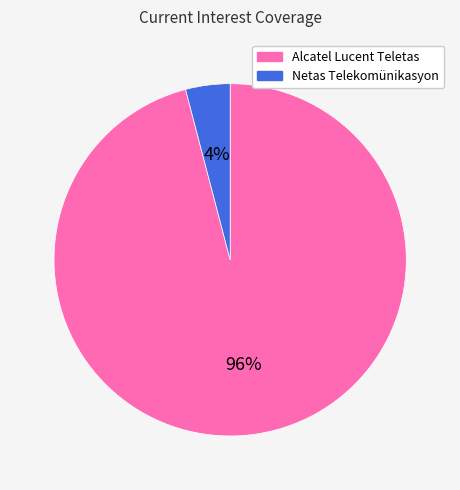

To the nearest percent, what is the difference between the largest and smallest slice percentages?

92%